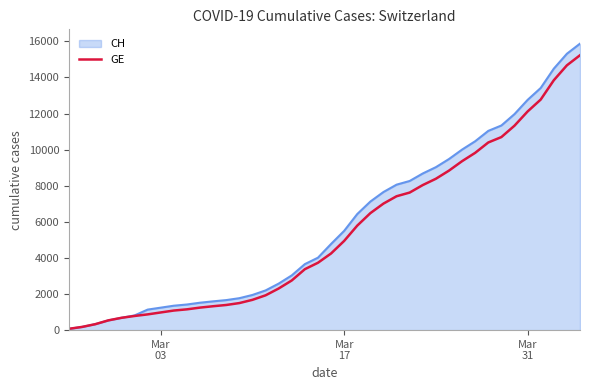

How many distinct data groups are displayed?

2